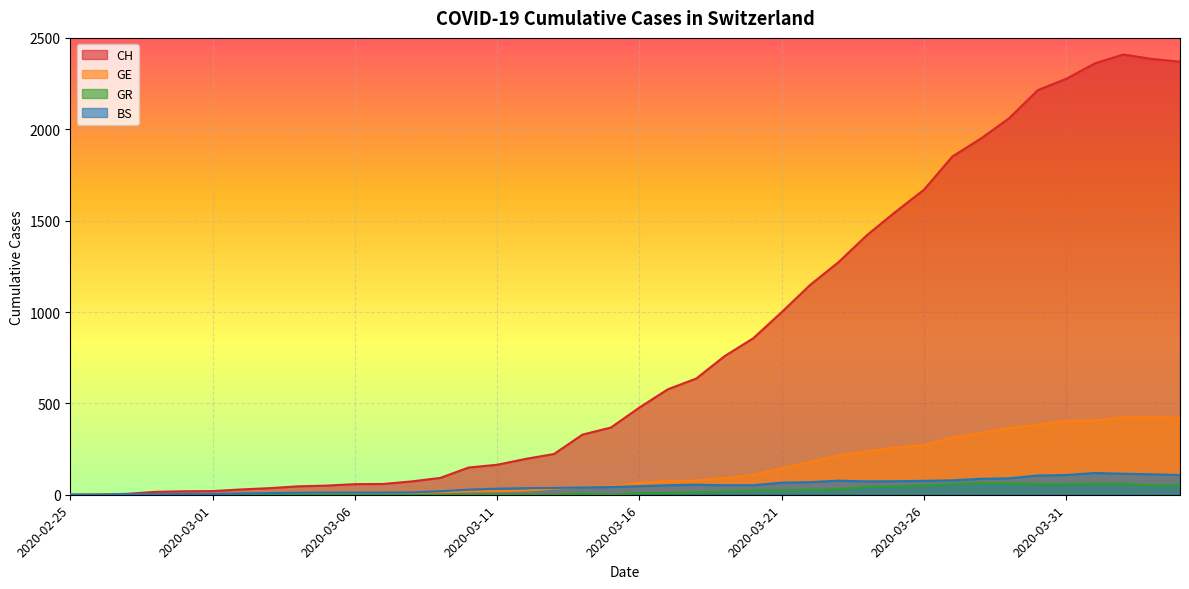

Where is the first local maximum for BS?

2020-03-18